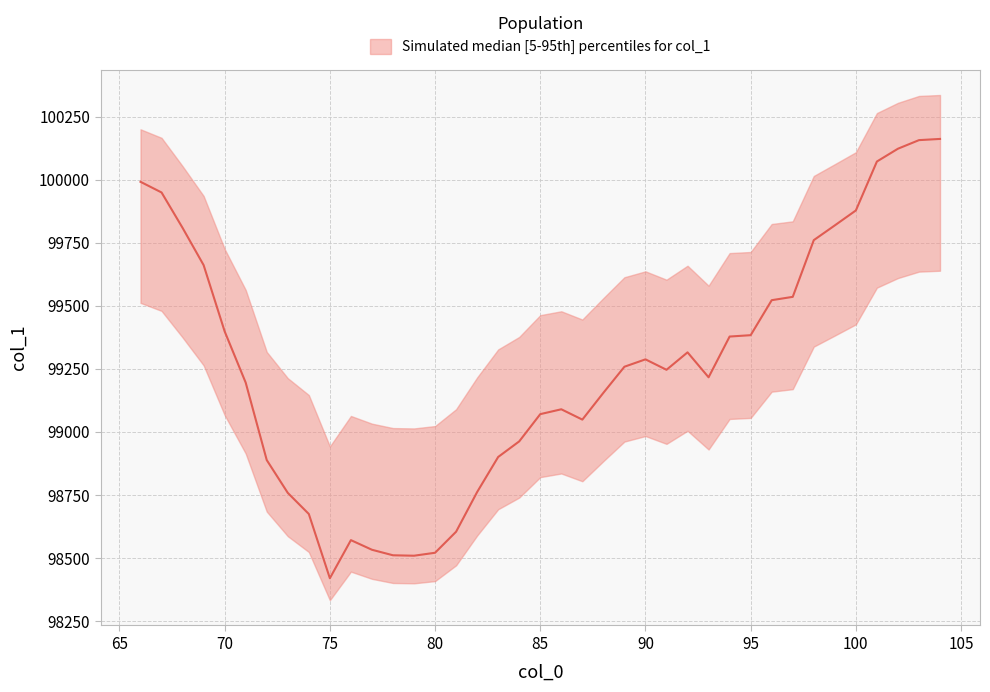

At which label does the data first exceed 99246?

66